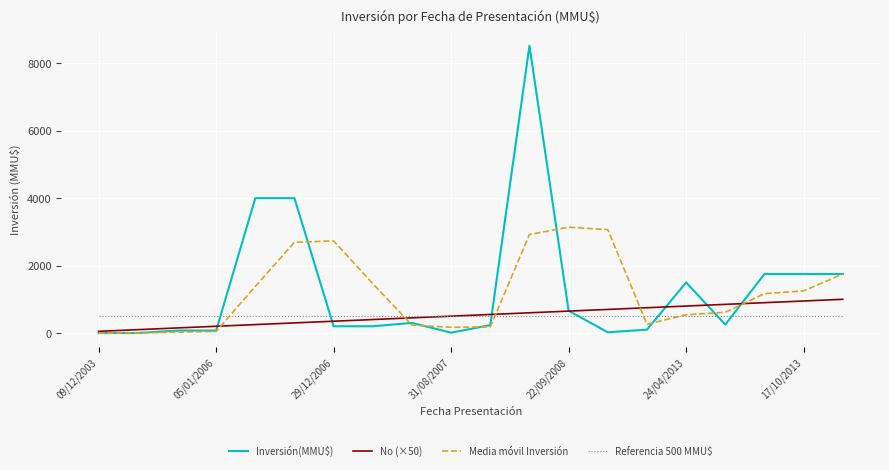

What is the maximum value shown in the chart?

8521.0